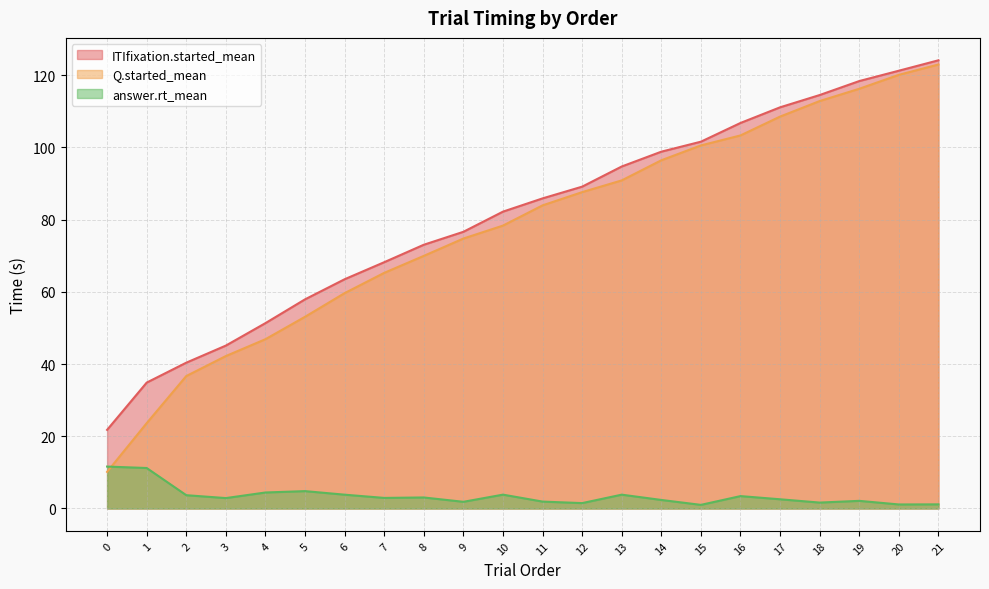

What are all the series names shown in the legend?

ITIfixation.started_mean, Q.started_mean, answer.rt_mean